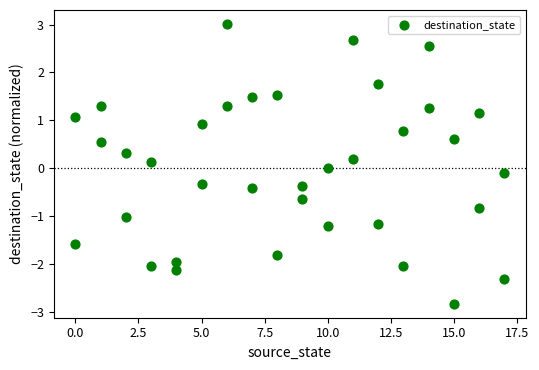

What is the range of Y values (max minus min)?

5.8